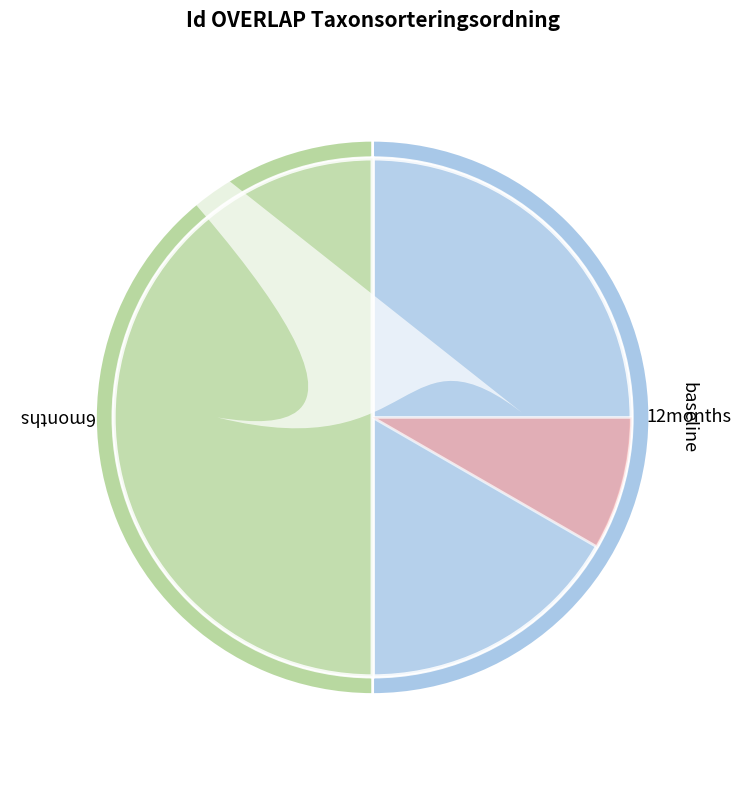

How many slices are in this pie chart?

2